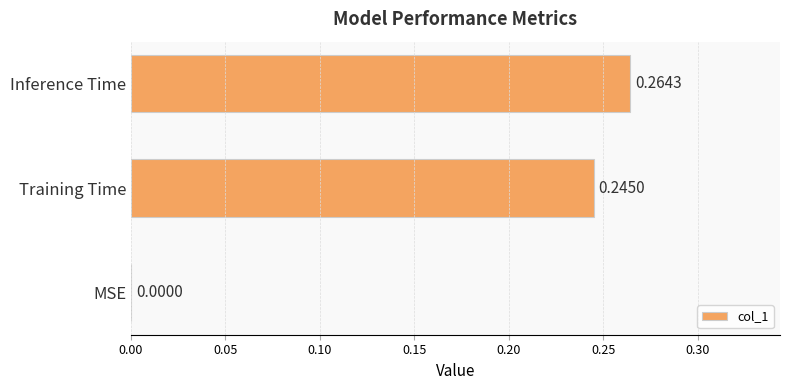

Which category has the highest value across all series?

Inference Time